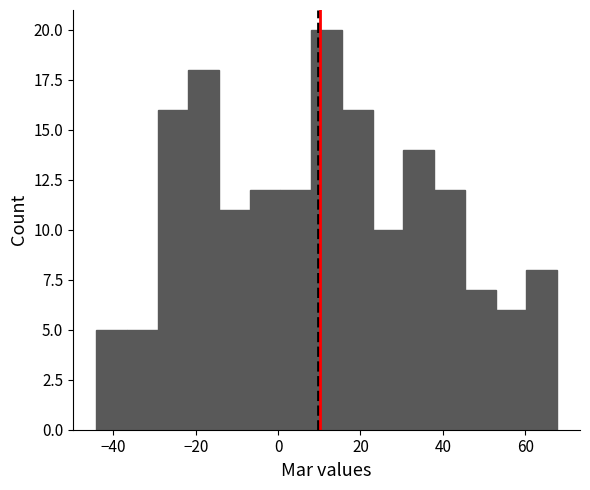

Read against the x-axis, roughly where is the centre of the tallest bar?

12